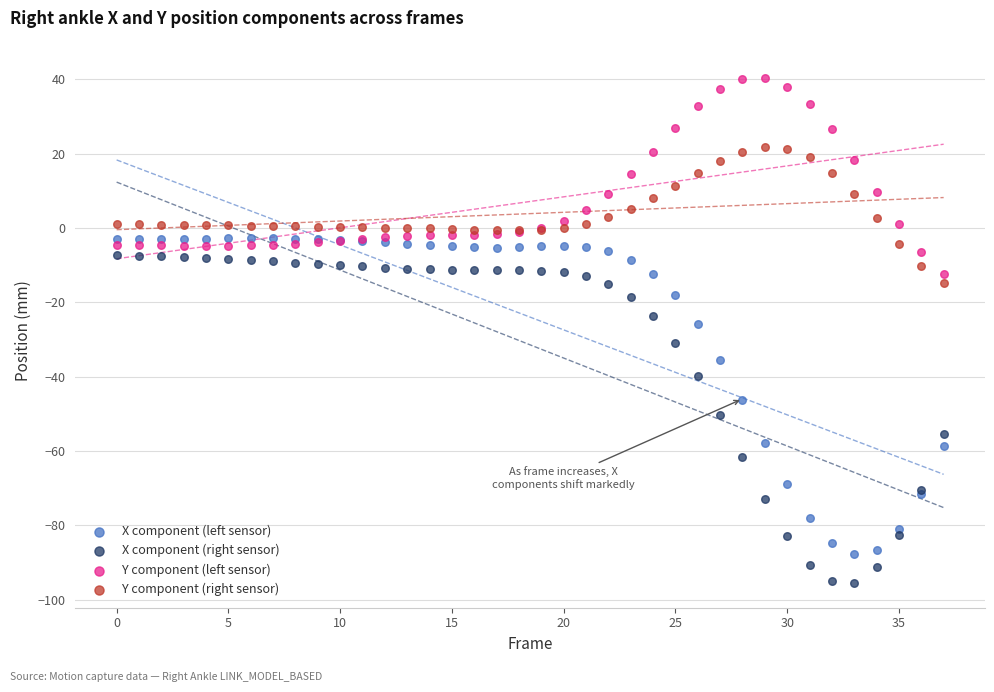

Which series has the widest spread of Y values?

X component (right sensor)